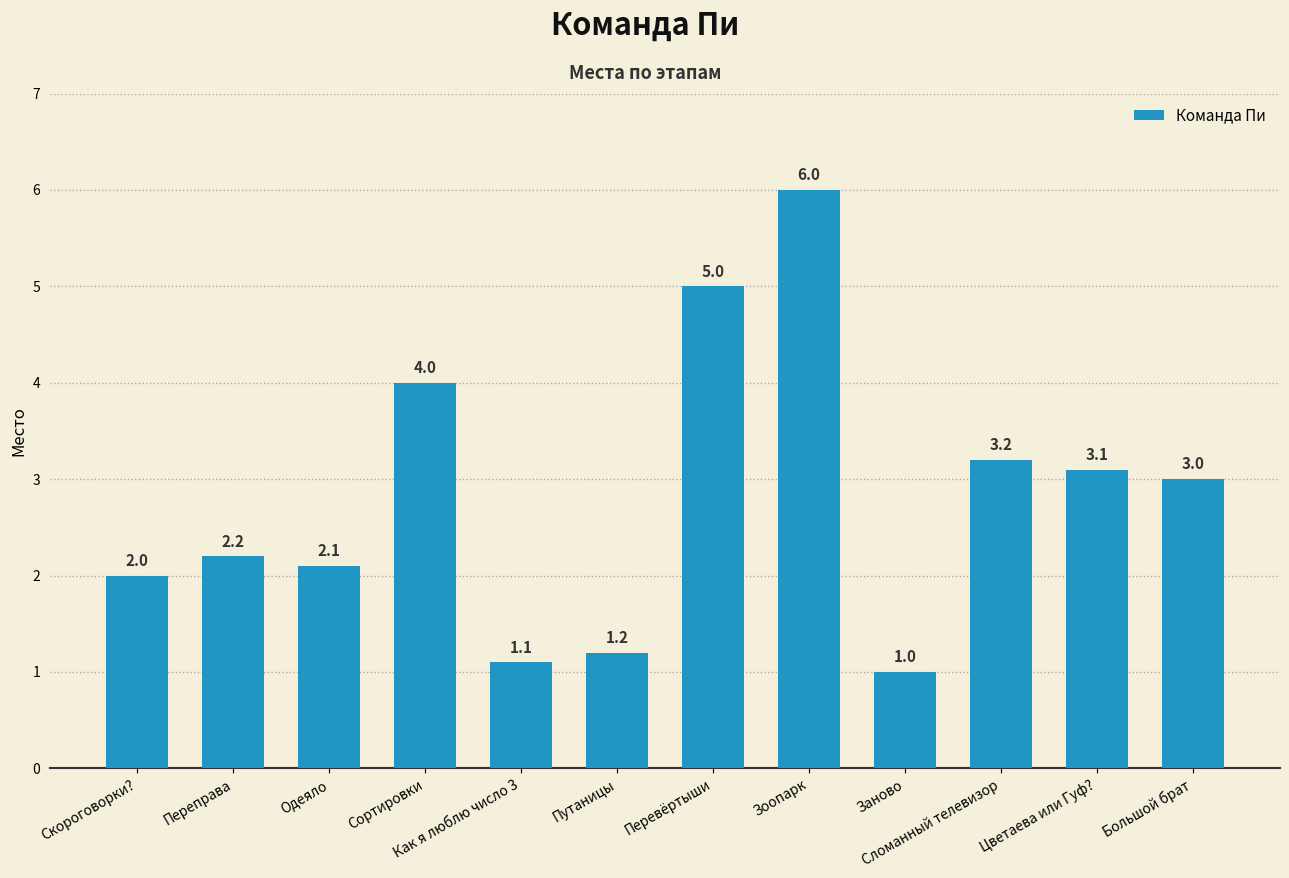

The chart shows a value of 5.0 at Перевёртыши. True or false?

True